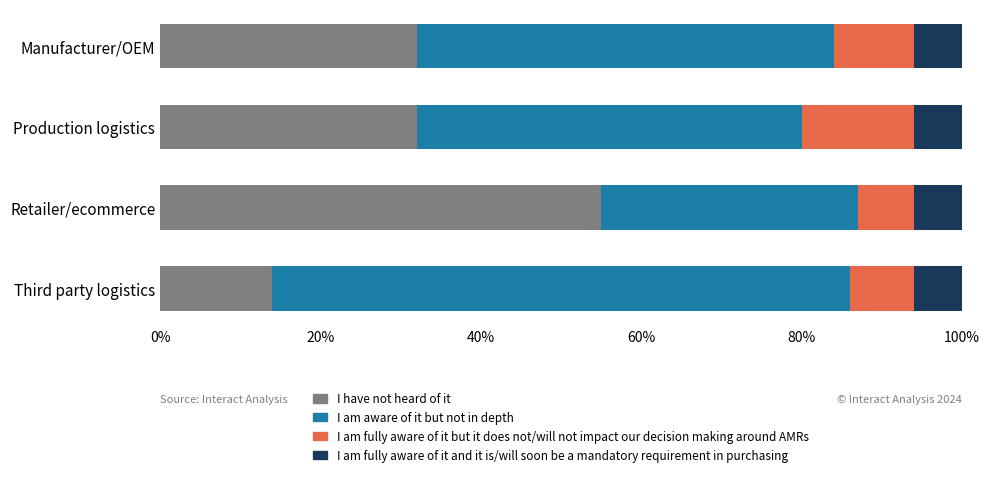

What position from the left is 0%?

1